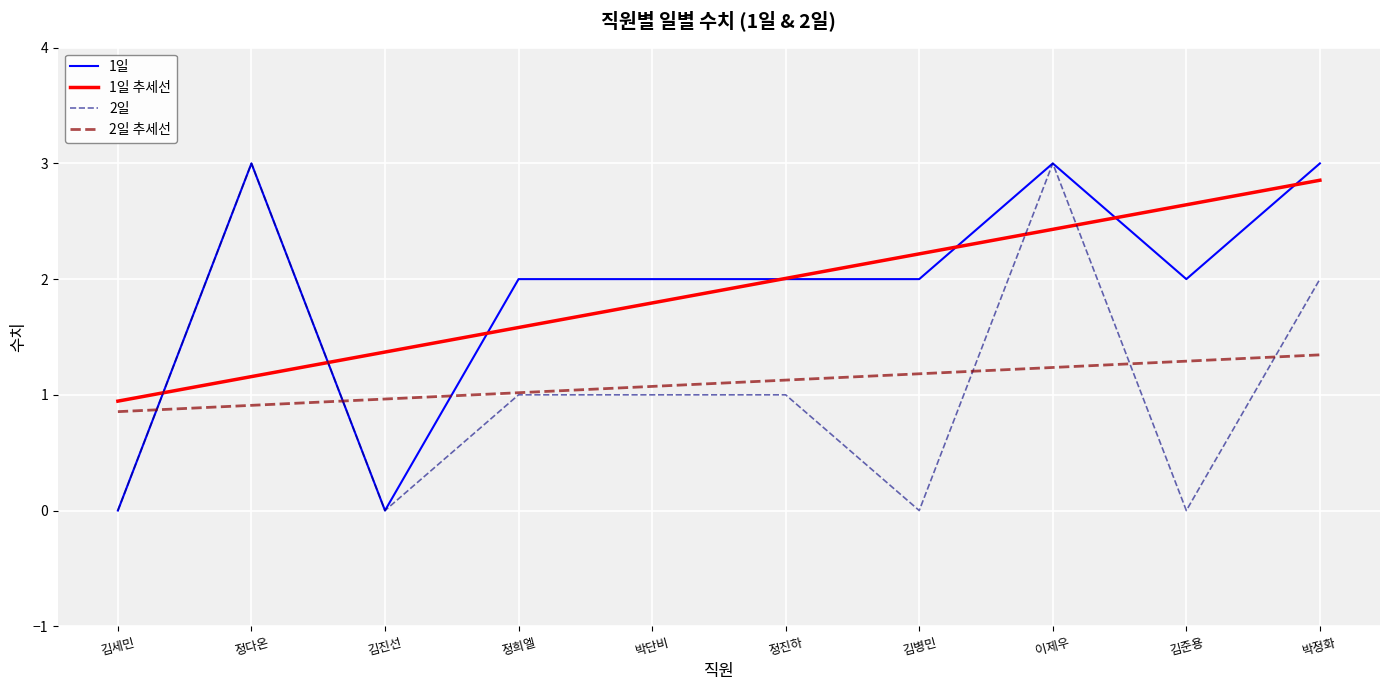

What is the difference between the 1일 values at 박정화 and 정진하?

1.0